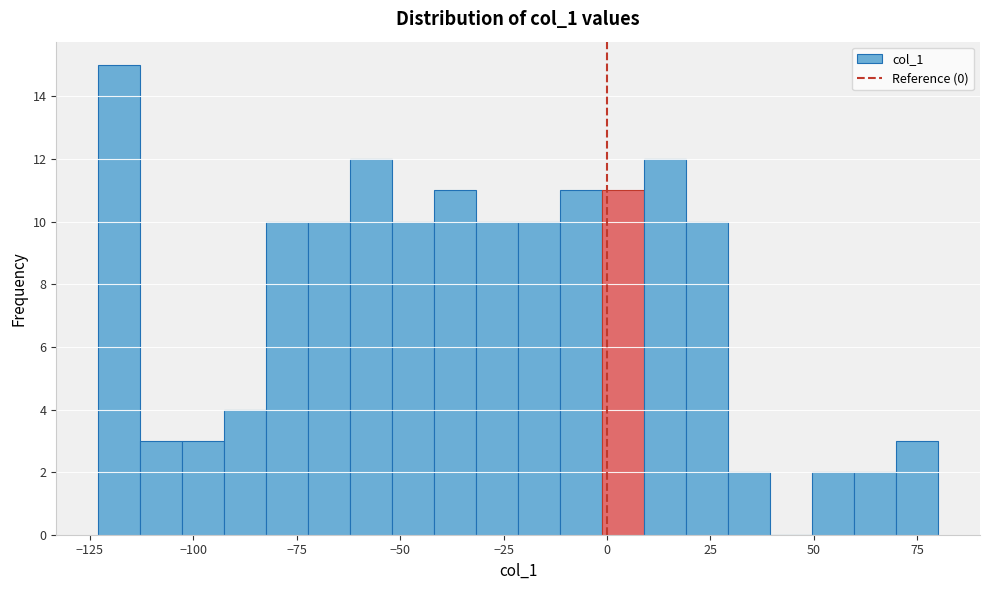

Around what value on the x-axis is the tallest bar? Give the approximate position of its centre, as read against the axis.

-120